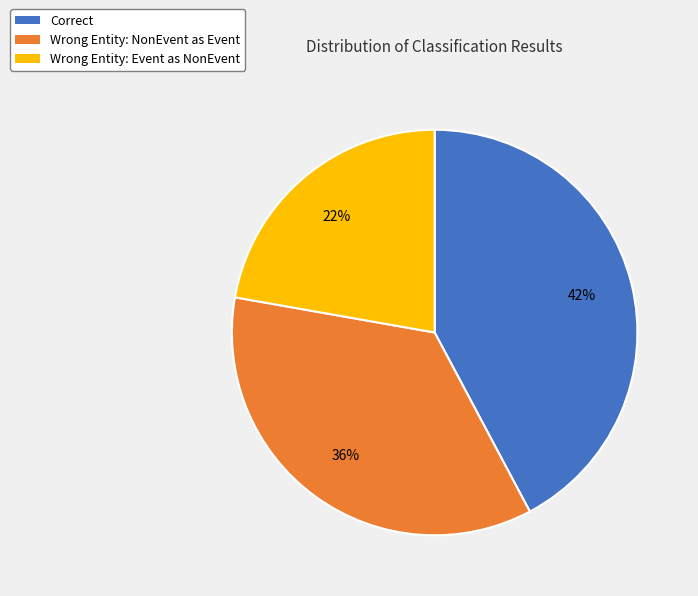

Which category has the biggest portion of the pie?

Correct